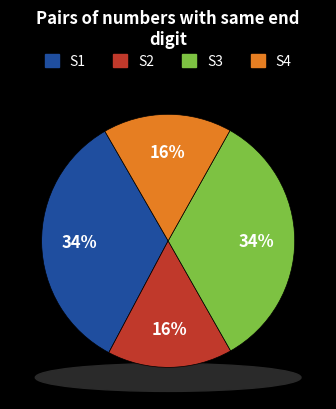

True or false: S2 accounts for 34% of the total.

False